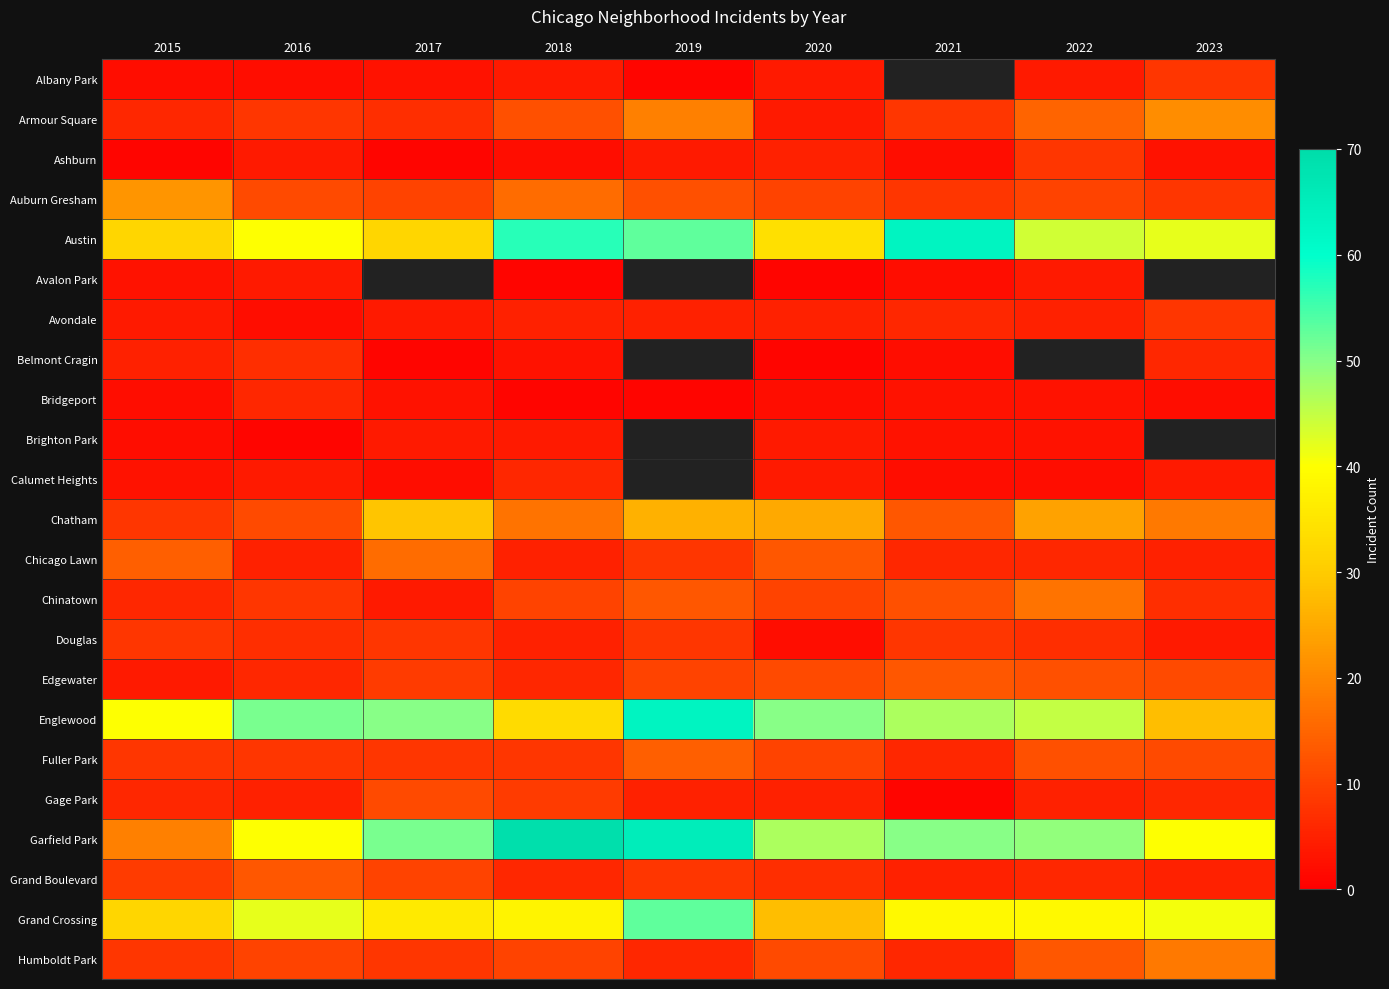

Which has a higher value, 2020 or 2016?

2020